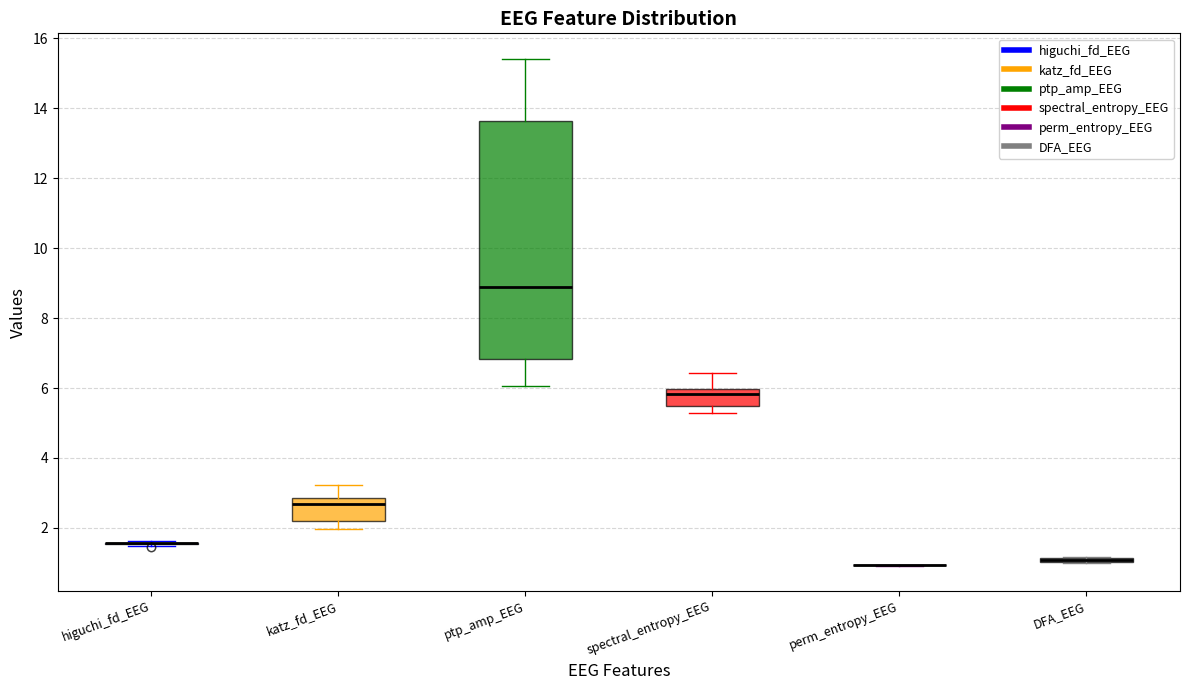

Which box is the tallest, from its lower edge to its upper edge?

ptp_amp_EEG